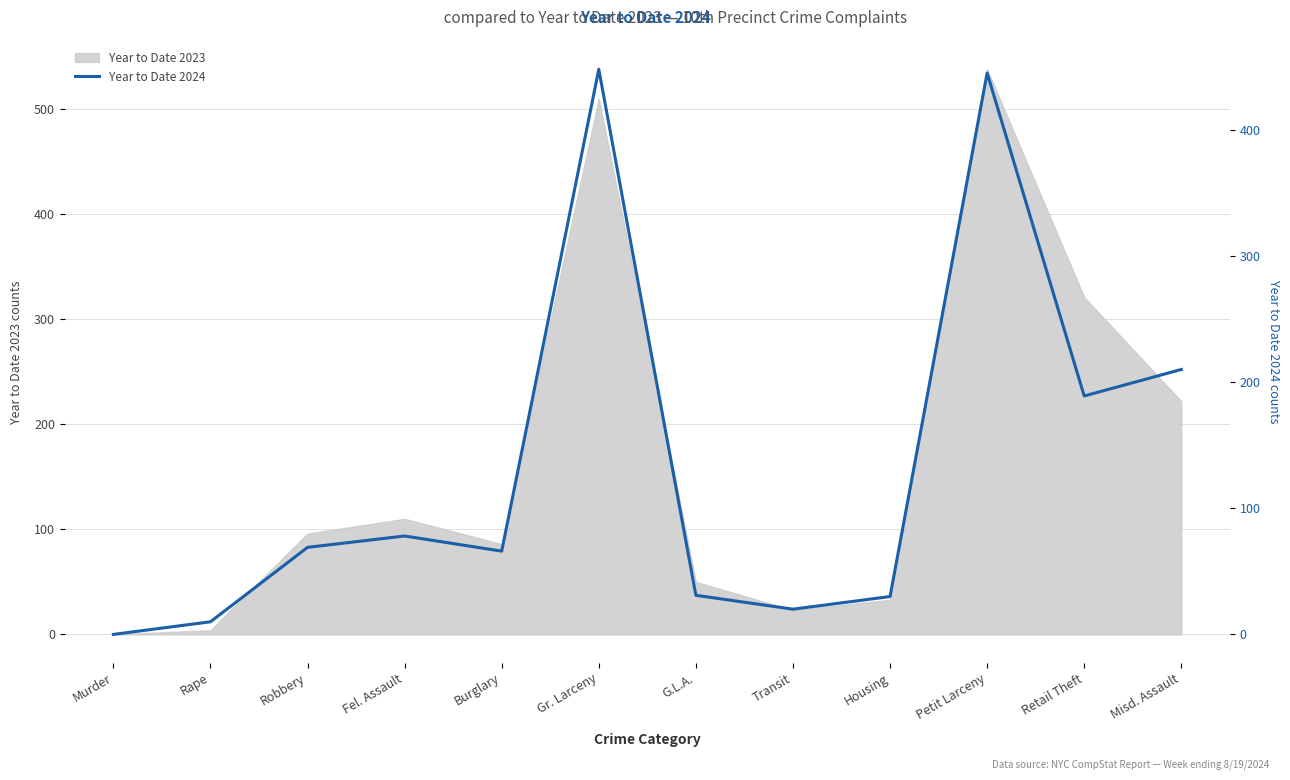

The value at Misd. Assault is 357. True or false?

False